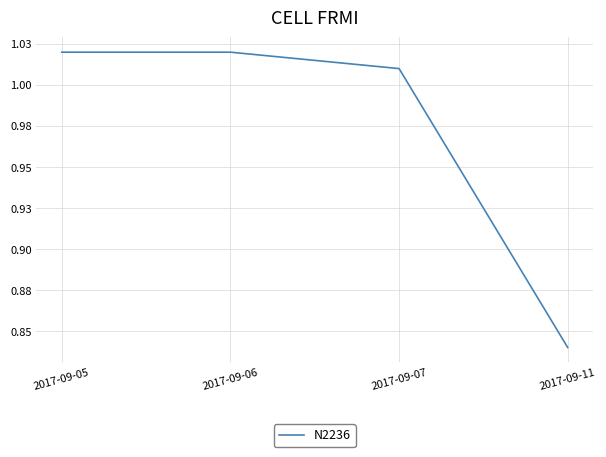

Does the chart have visible grid lines?

Yes